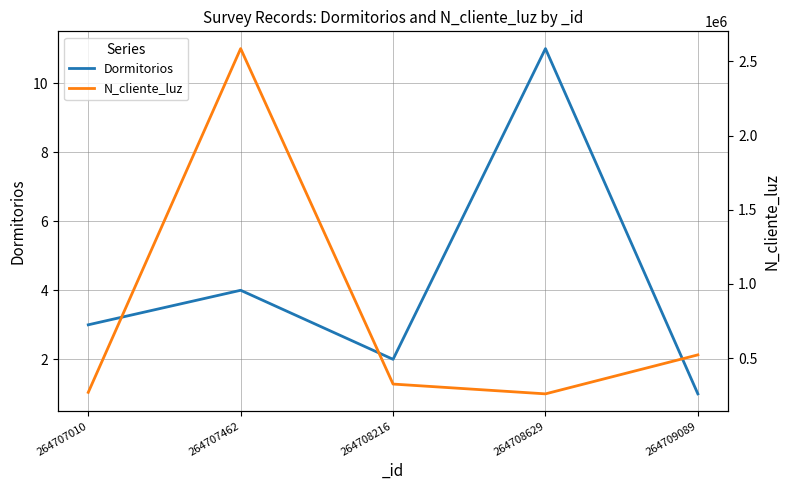

Which has a higher value, 264708629 or 264707010?

264708629